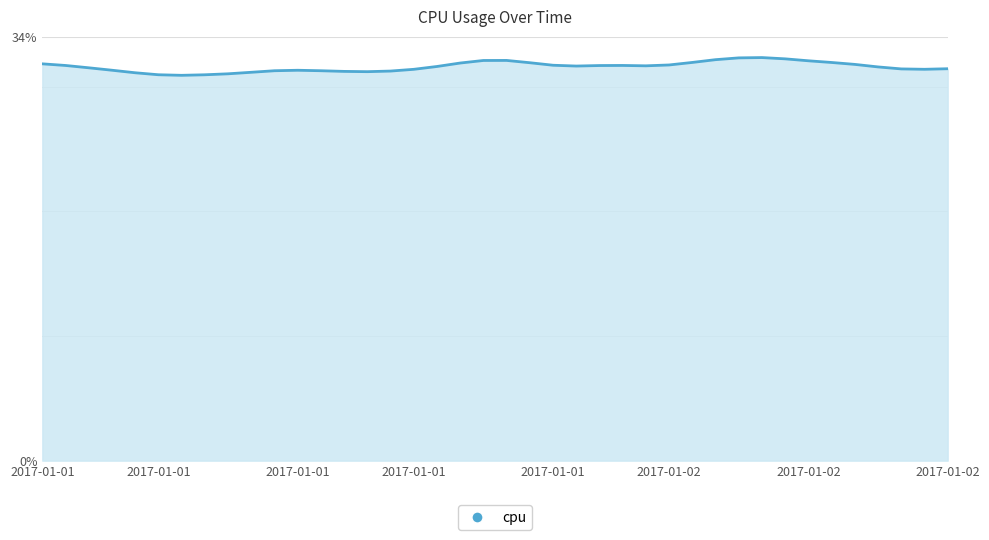

Reading left to right, what are all the values shown in this chart?

0.3	0.3	0.3	0.3	0.3	0.3	0.3	0.3	0.3	0.3	0.3	0.3	0.3	0.3	0.3	0.3	0.3	0.3	0.3	0.3	0.3	0.3	0.3	0.3	0.3	0.3	0.3	0.3	0.3	0.3	0.3	0.3	0.3	0.3	0.3	0.3	0.3	0.3	0.3	0.3